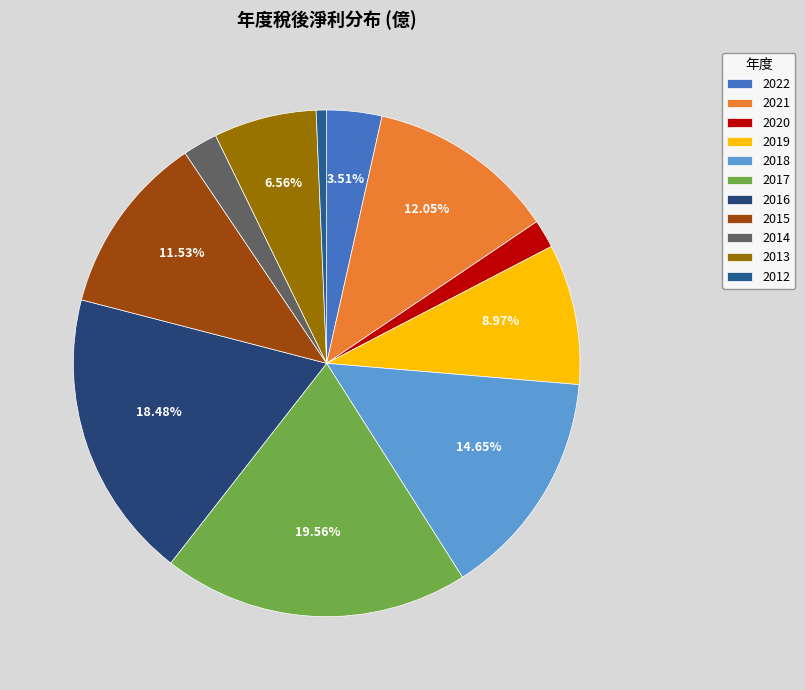

To the nearest percent, what is the average slice percentage?

9%